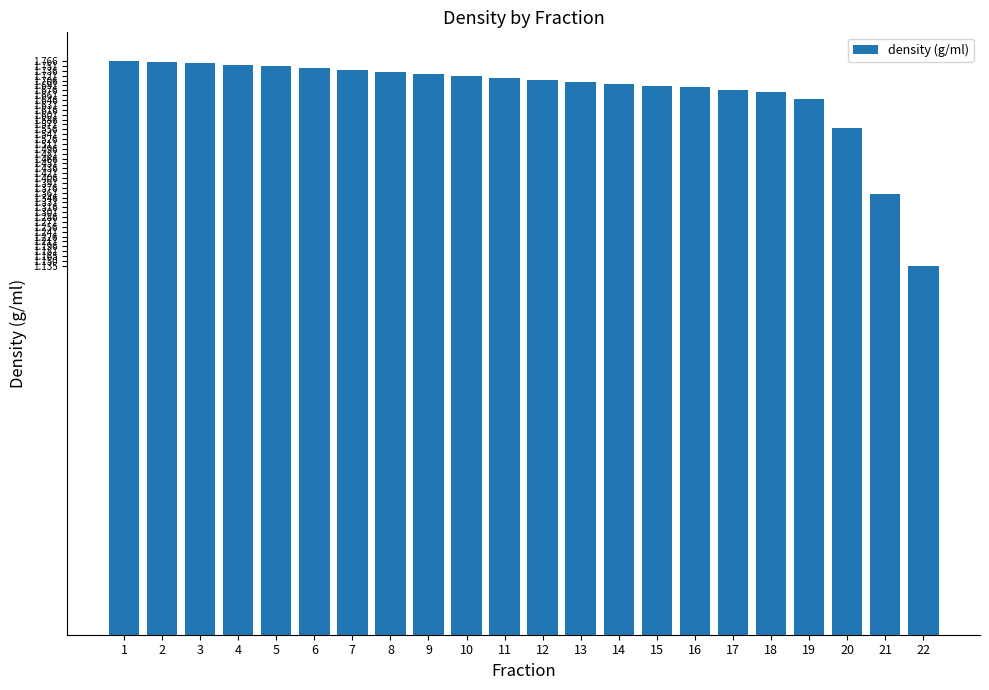

At which category does the chart reach its minimum across all series?

22